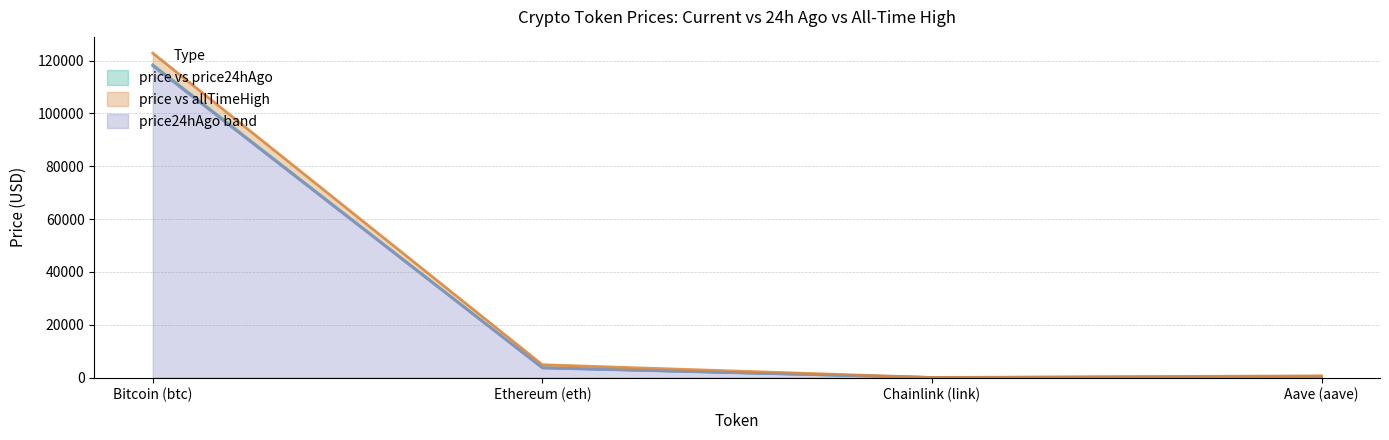

The allTimeHigh series shows 122838.0 at Bitcoin (btc). True or false?

True